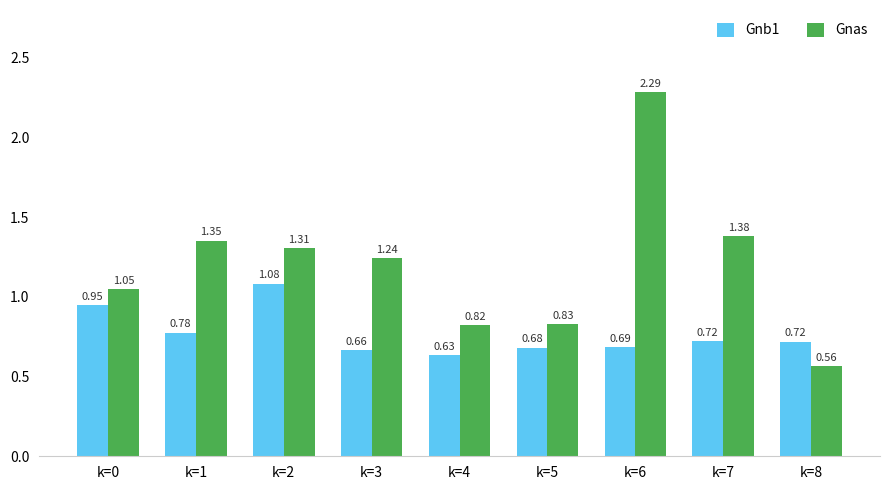

How many groups of bars are there?

9